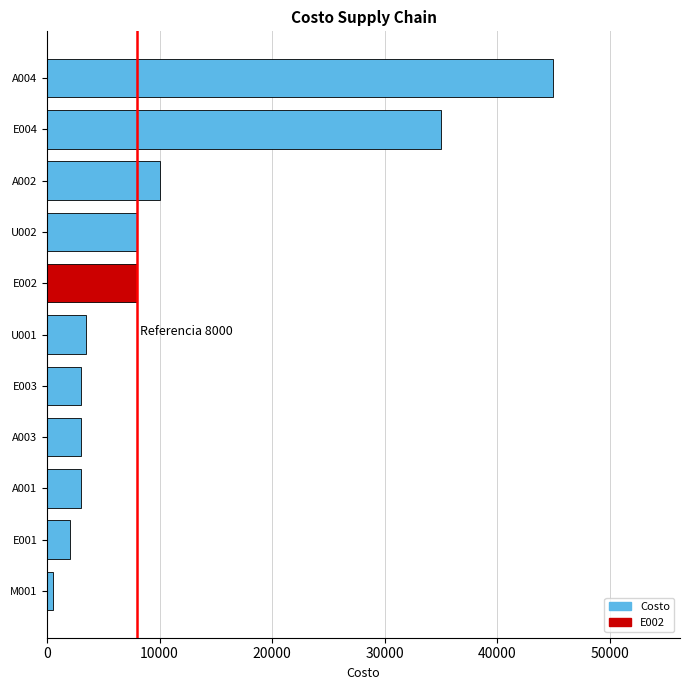

What is the difference between the second highest and second lowest values?

33000